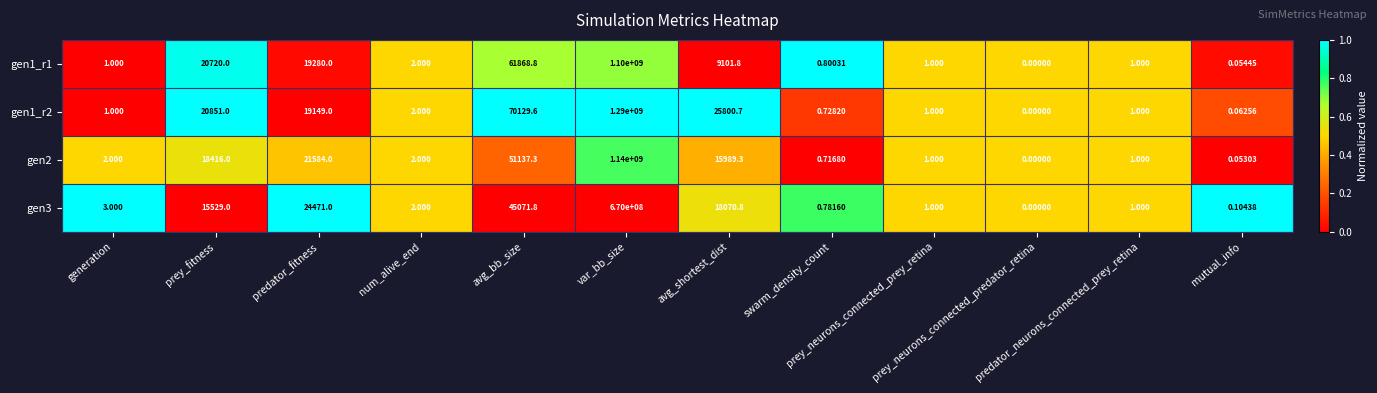

How many positive values does the gen1_r1 series have?

11